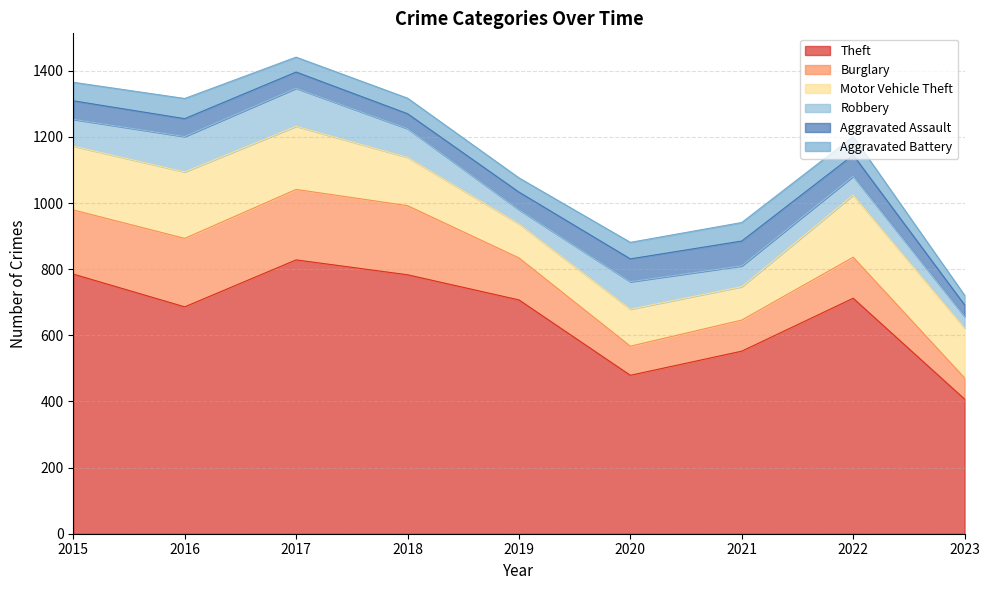

What is the total value across all series at 2022?

1201